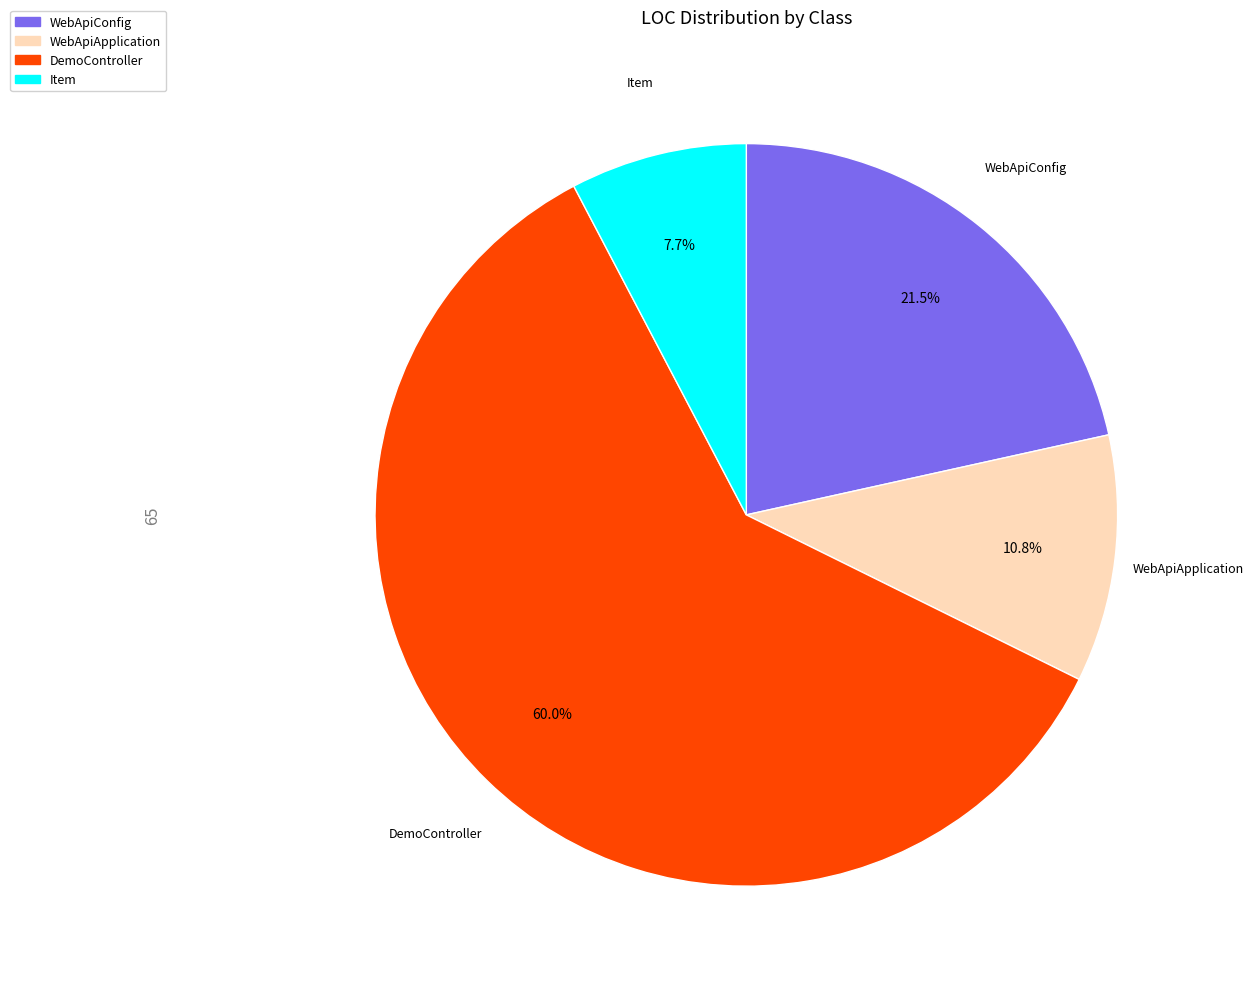

Which slice represents more than half of the pie?

DemoController